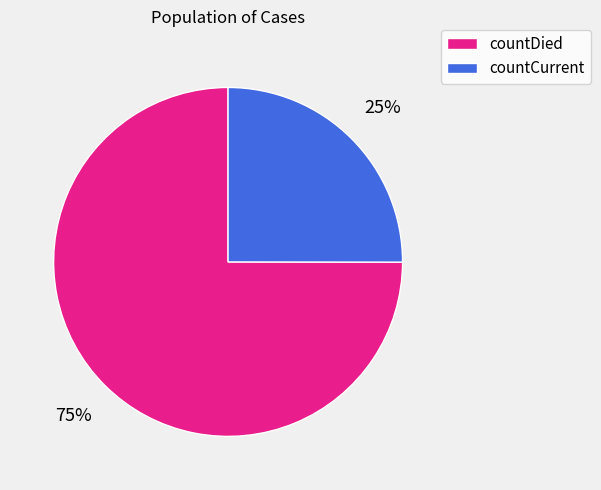

To the nearest percent, what is the average slice percentage?

50%